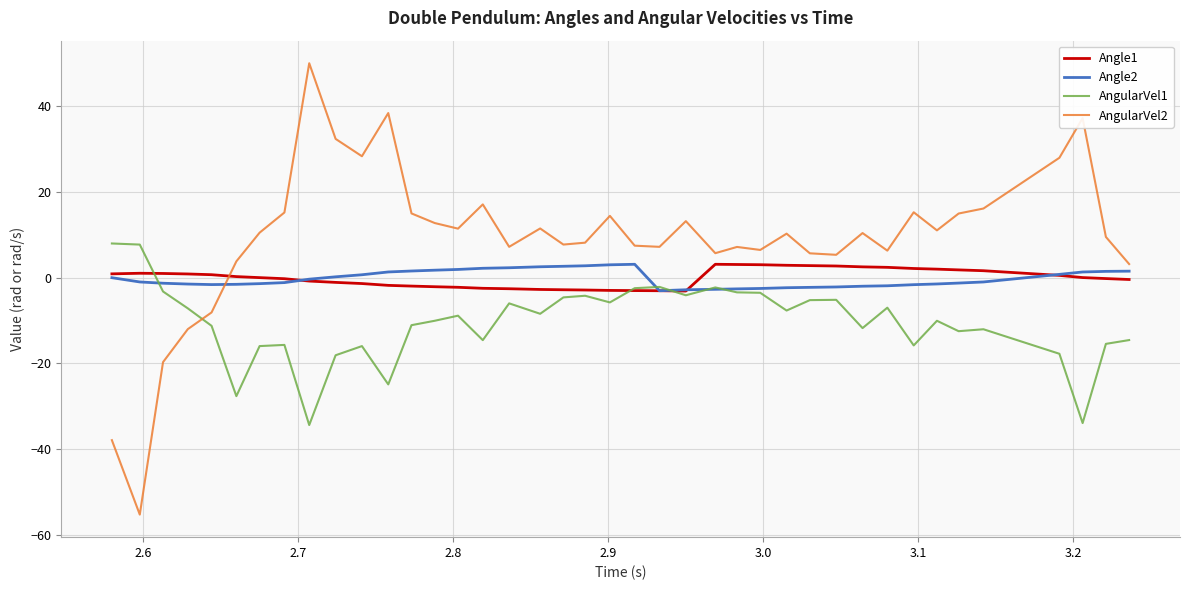

What is the minimum value shown in the chart?

-55.3